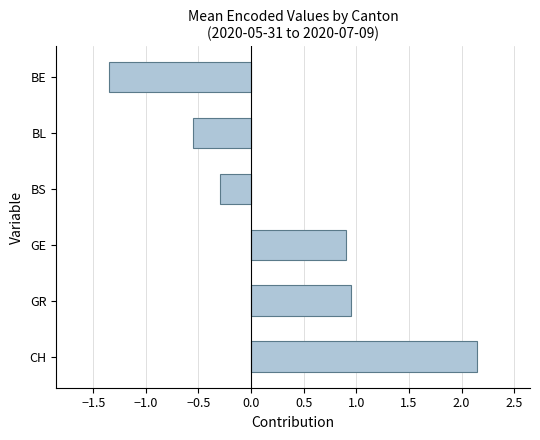

Where is the data nearest to the value 0?

BS